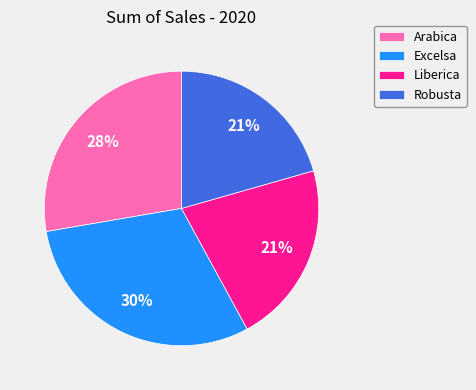

Approximately how many times larger is the value at Robusta compared to Excelsa?

0.7